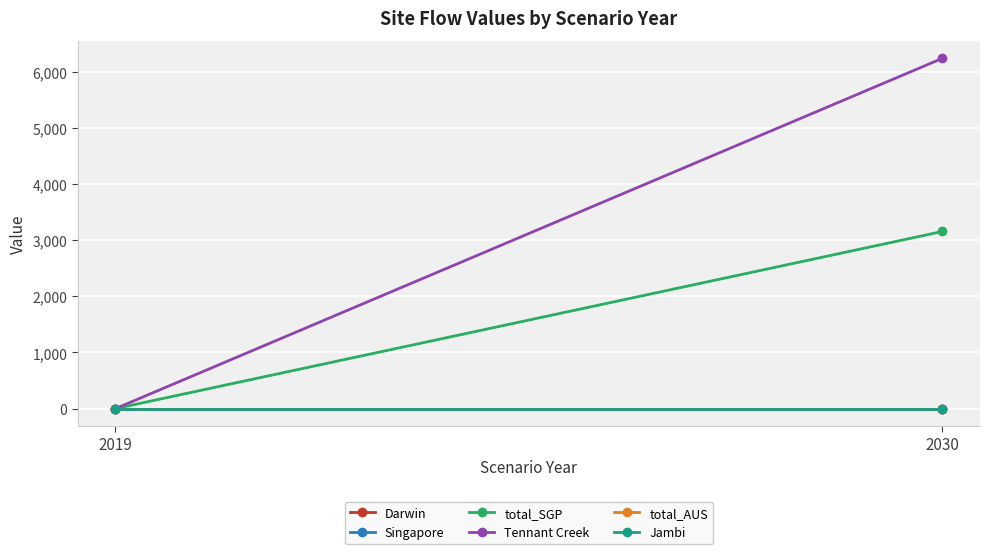

The value of Darwin at 2030 is 0.0. True or false?

True